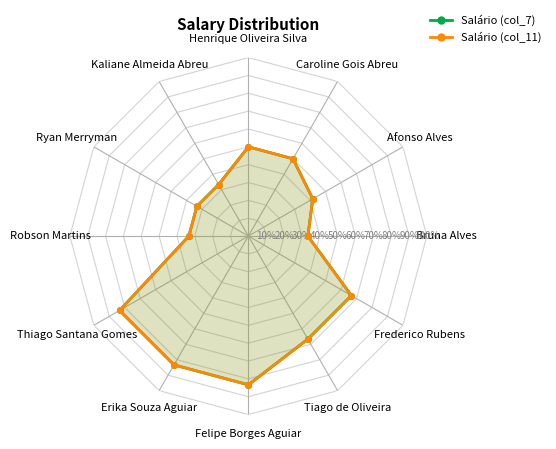

True or false: Salário (col_7) and Salário (col_11) intersect in this chart.

False